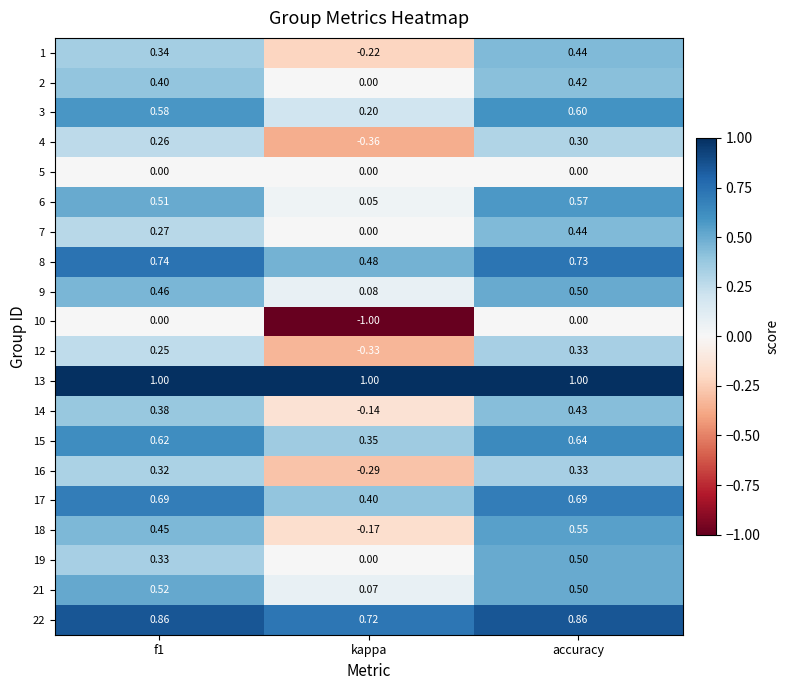

What is the smallest value displayed?

-1.0